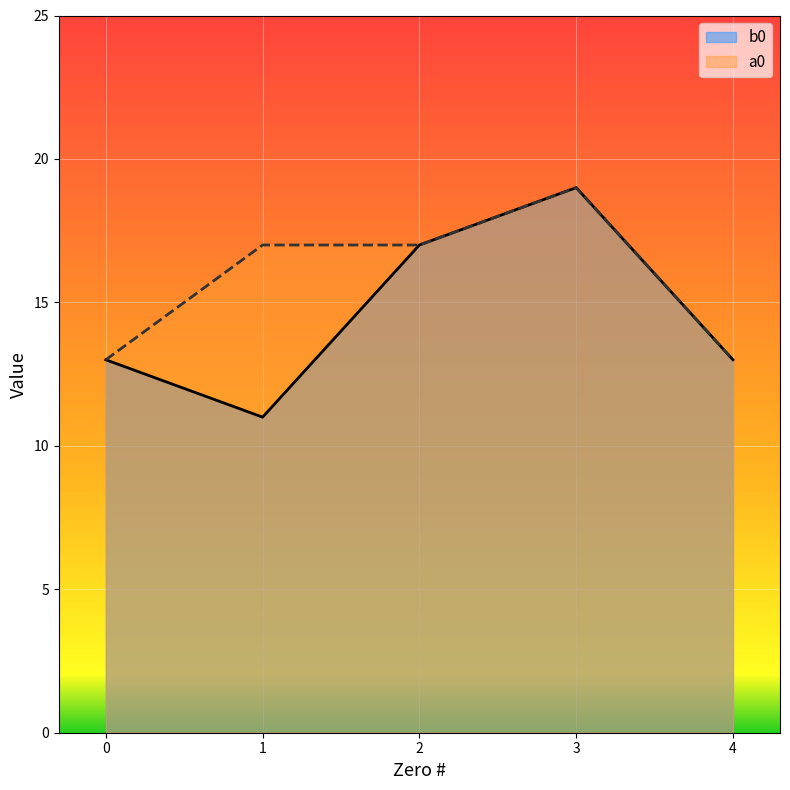

Where does the a0 series first go above 17?

3